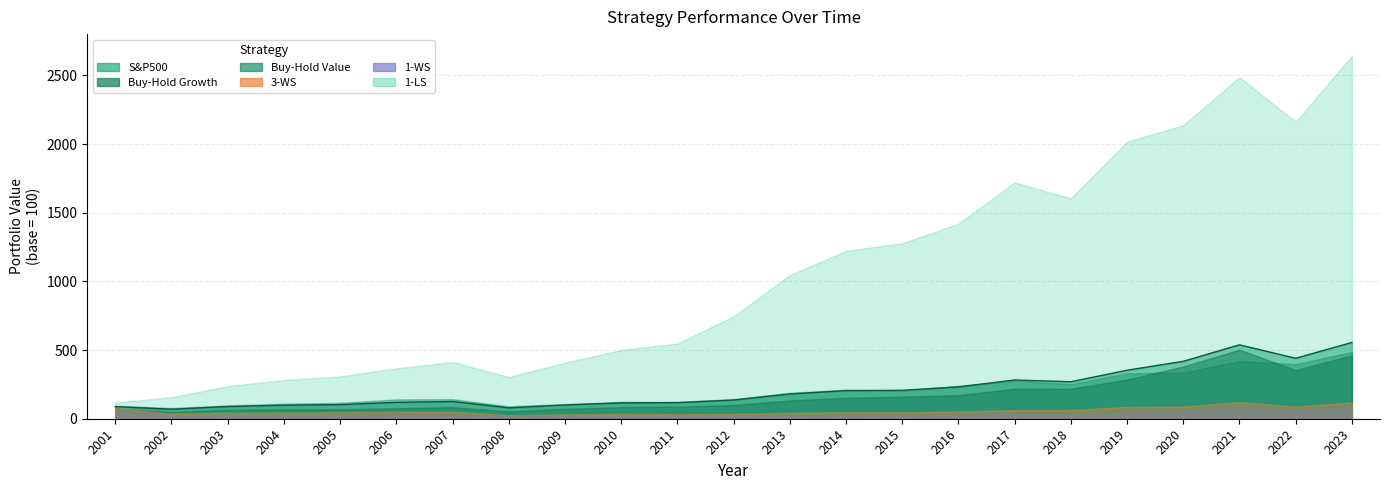

How many data points are less than 136?

11